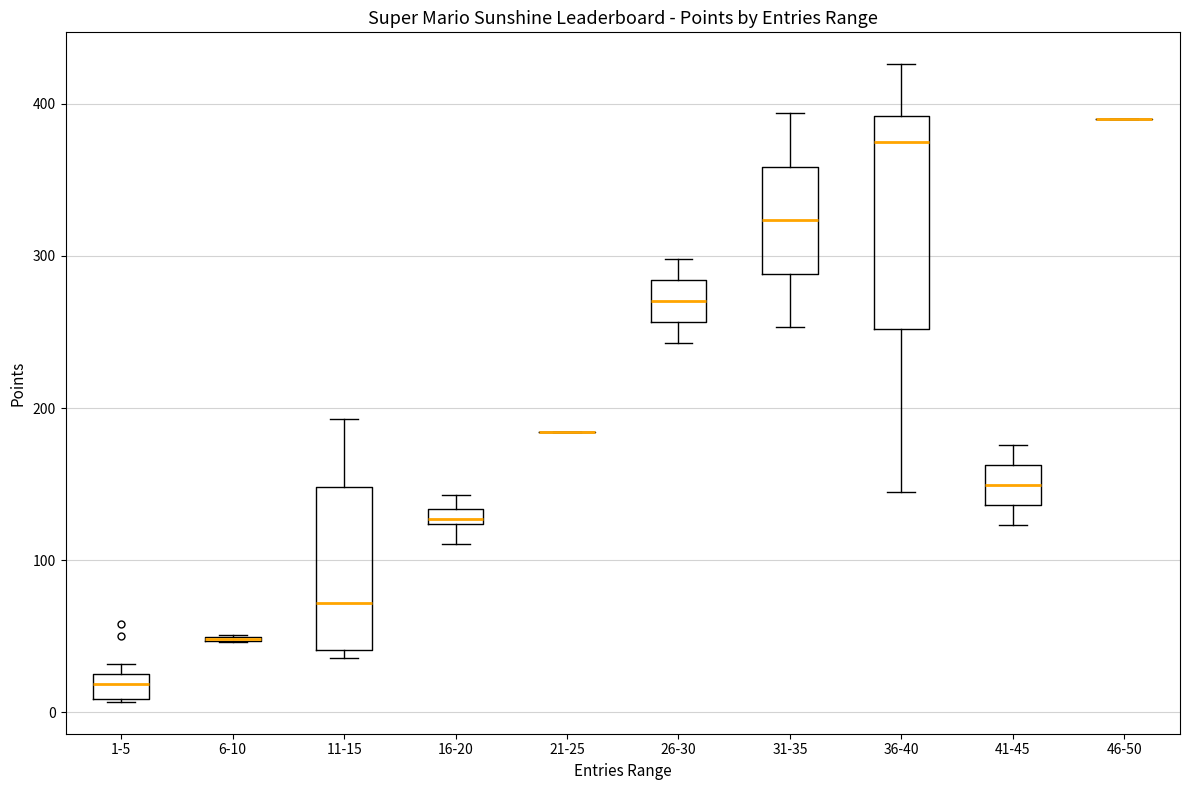

Which box is the tallest, from its lower edge to its upper edge?

36-40